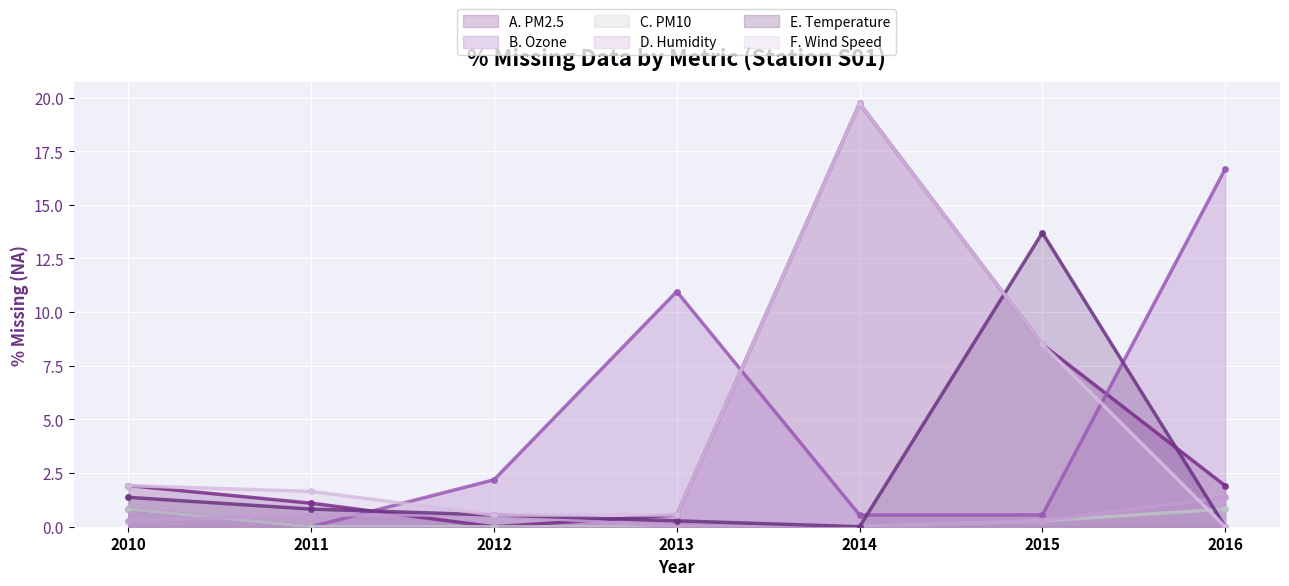

Which series has the widest spread of values?

A. PM2.5